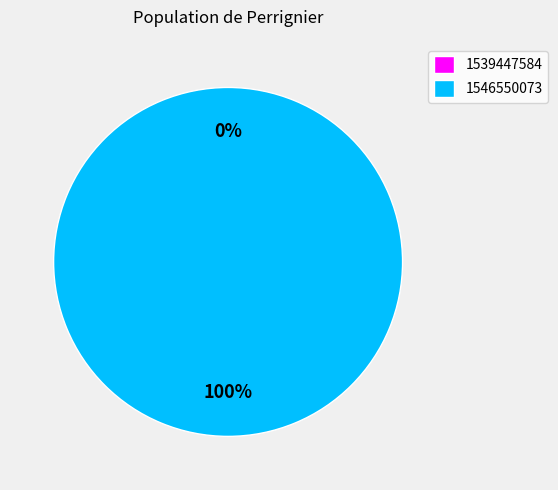

Which slice represents more than half of the pie?

1546550073